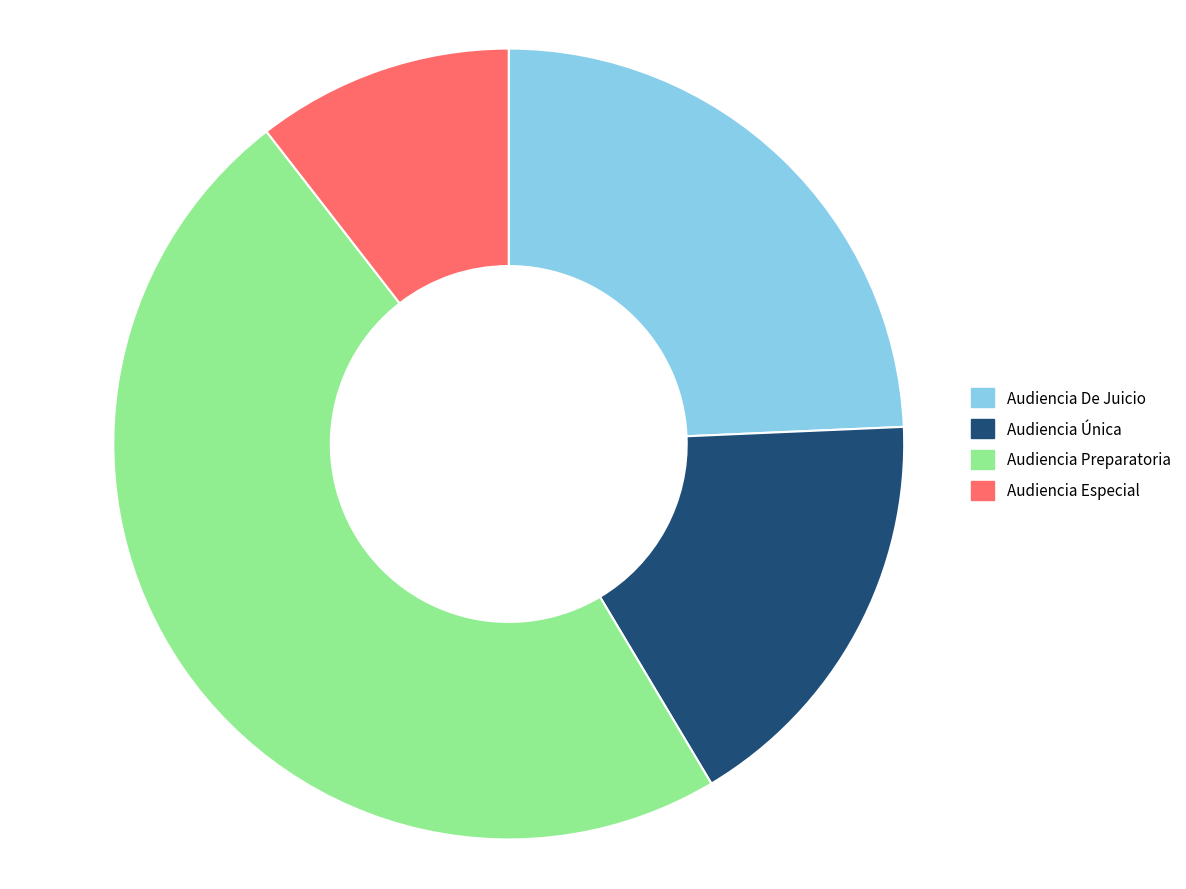

How many segments does this pie chart have?

4